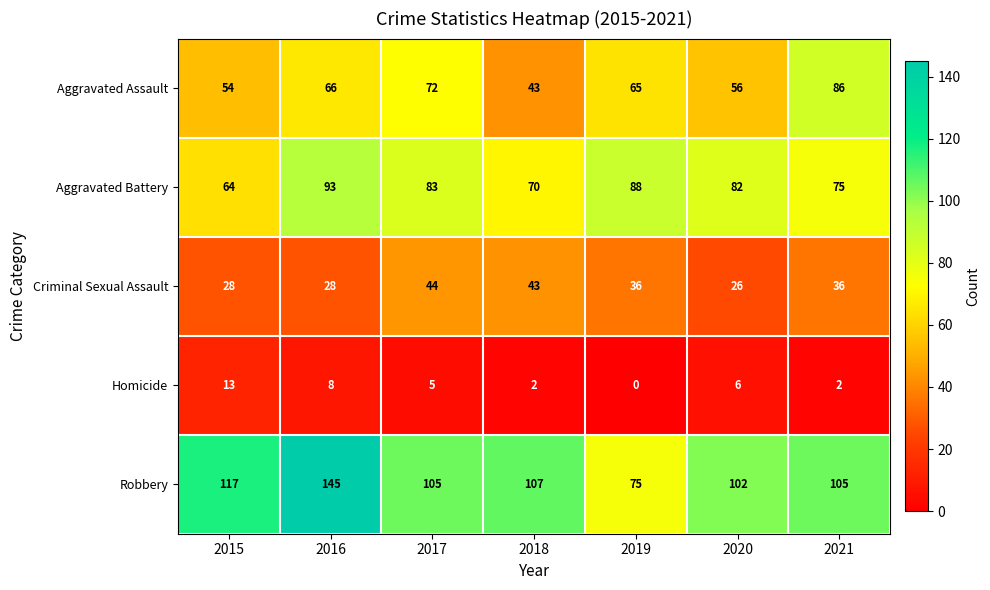

At 2015, list the series in order from smallest to largest.

Homicide, Criminal Sexual Assault, Aggravated Assault, Aggravated Battery, Robbery